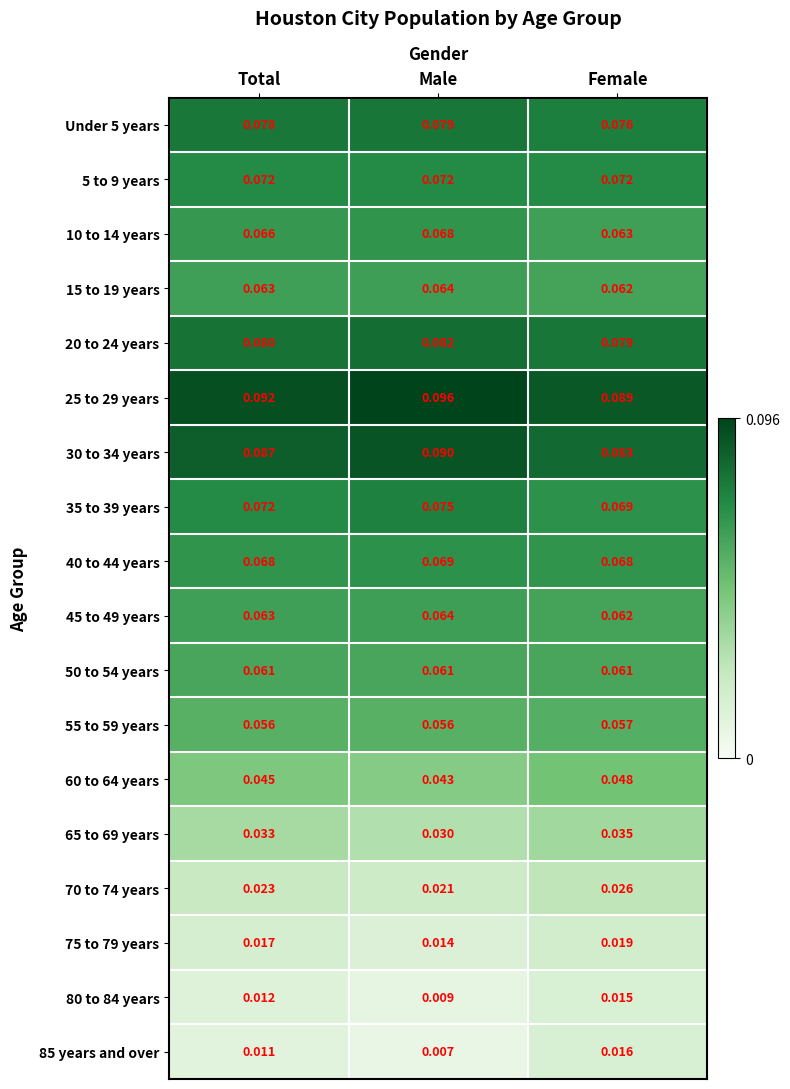

List the labels in order of Under 5 years value, largest first.

Male, Total, Female